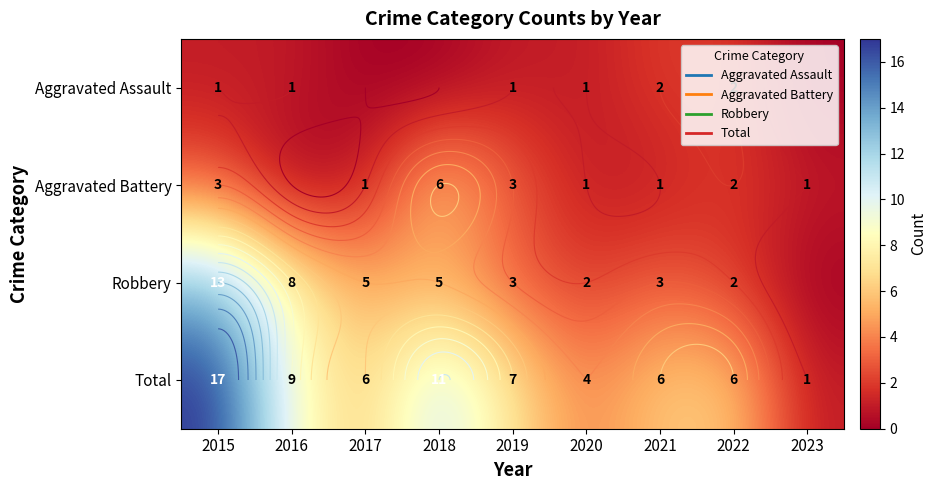

Where does the Robbery series first go above 3?

2015